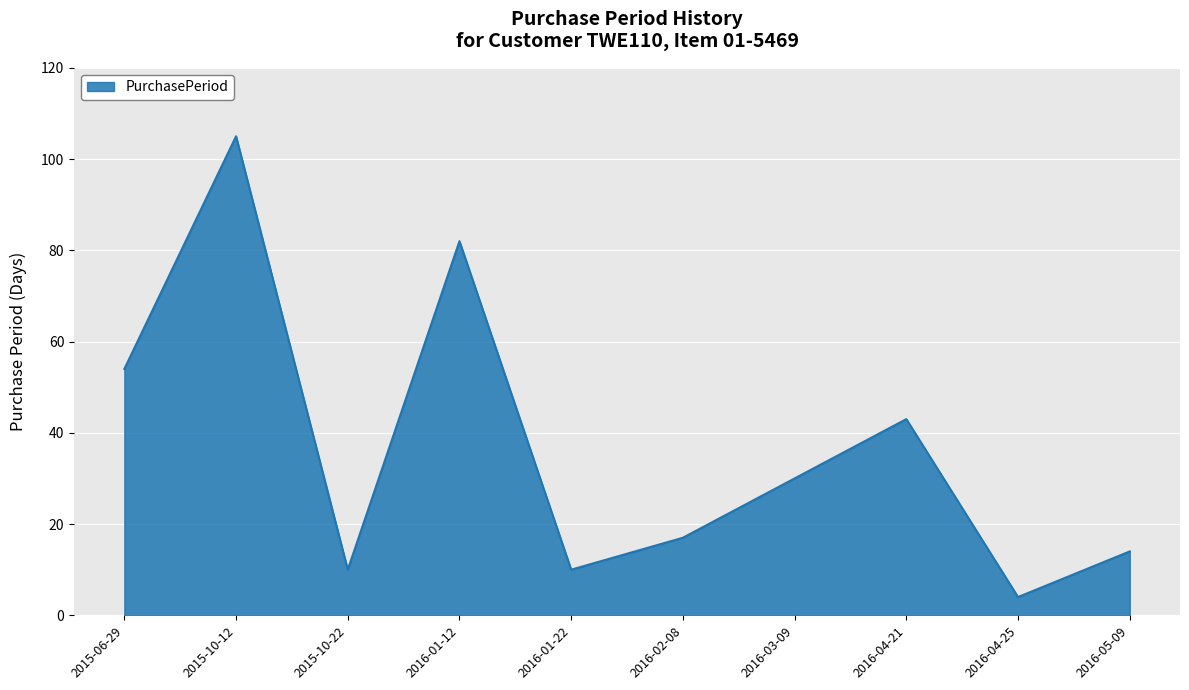

What is the sum of the values at 2016-04-25 and 2016-04-21?

47